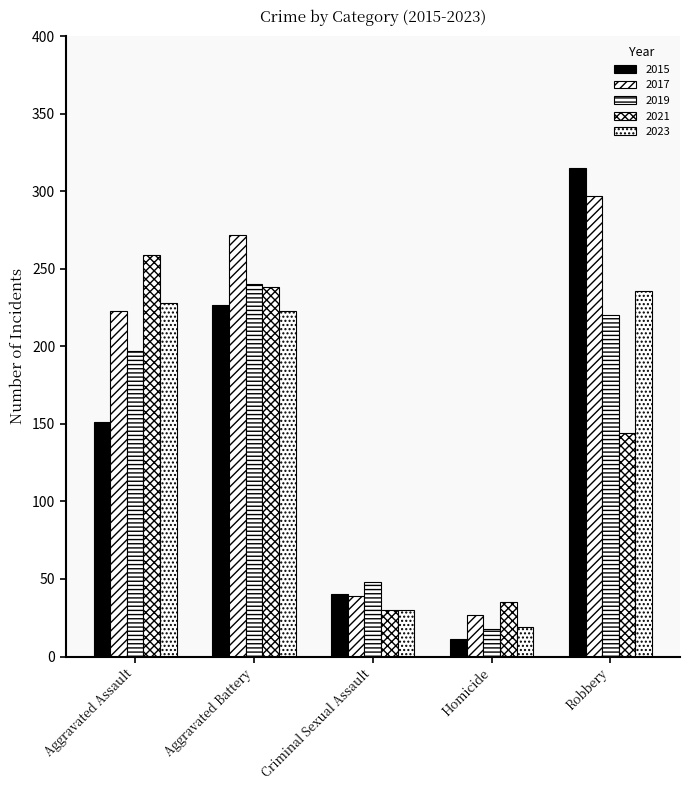

What is the label of the 5th bar from the right?

Aggravated Assault